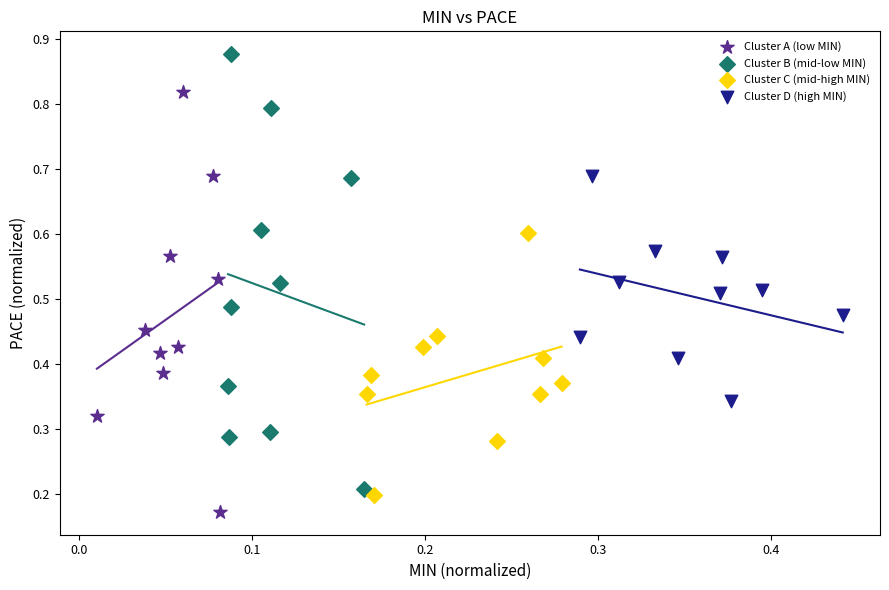

Which series reaches the maximum Y coordinate?

Cluster B (mid-low MIN)